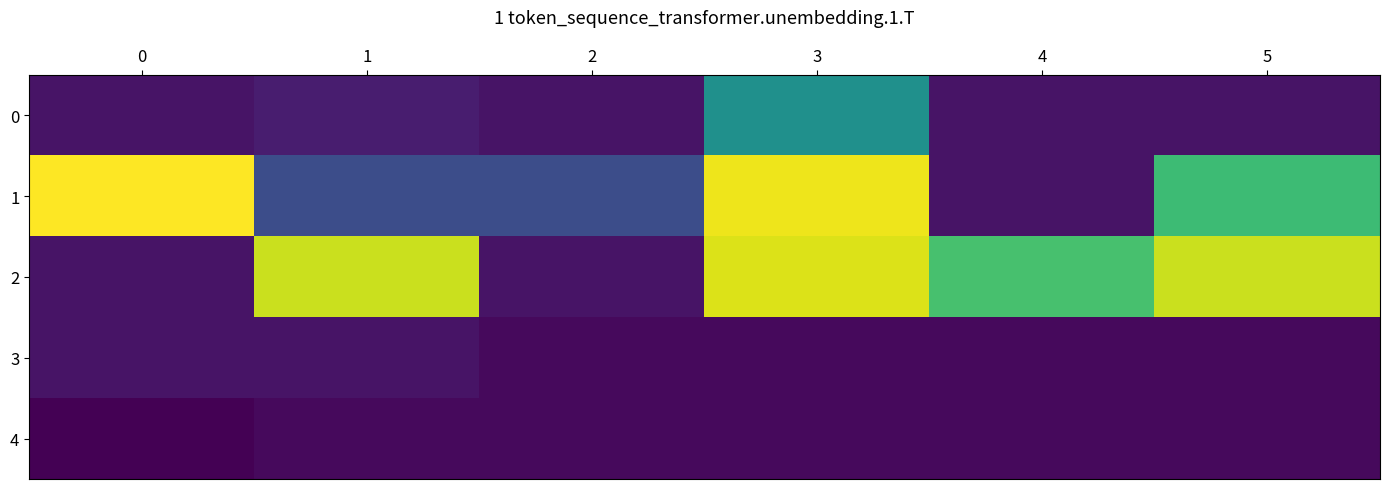

At how many categories does at least one series exceed 15?

5